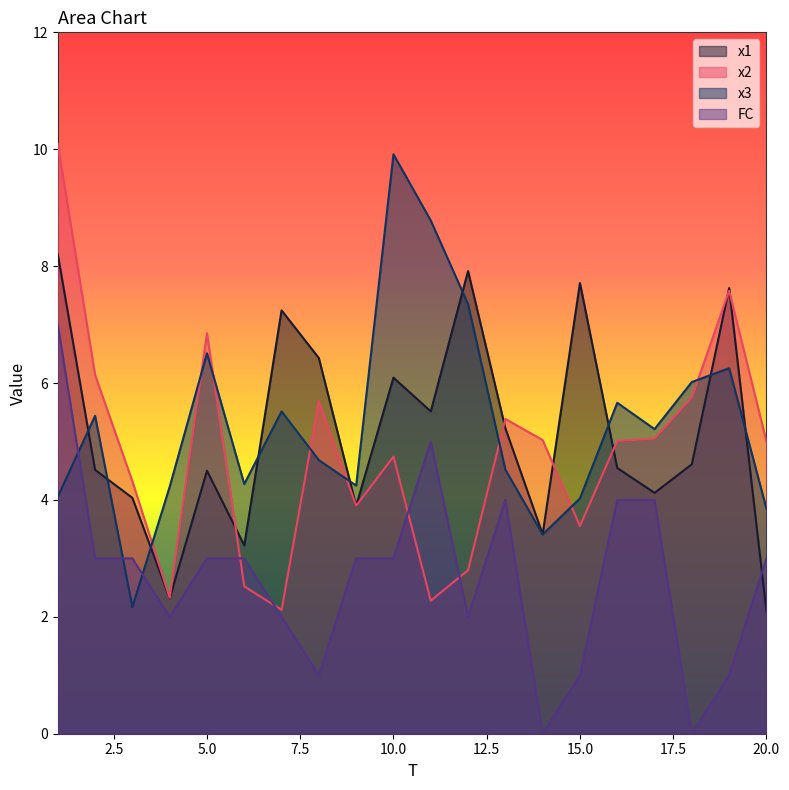

Which label corresponds to the smallest value in the chart?

14